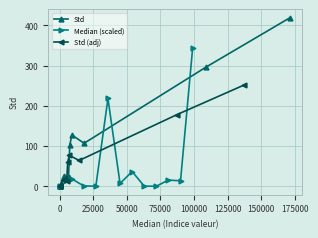

How many values in the Std series exceed 25?

6